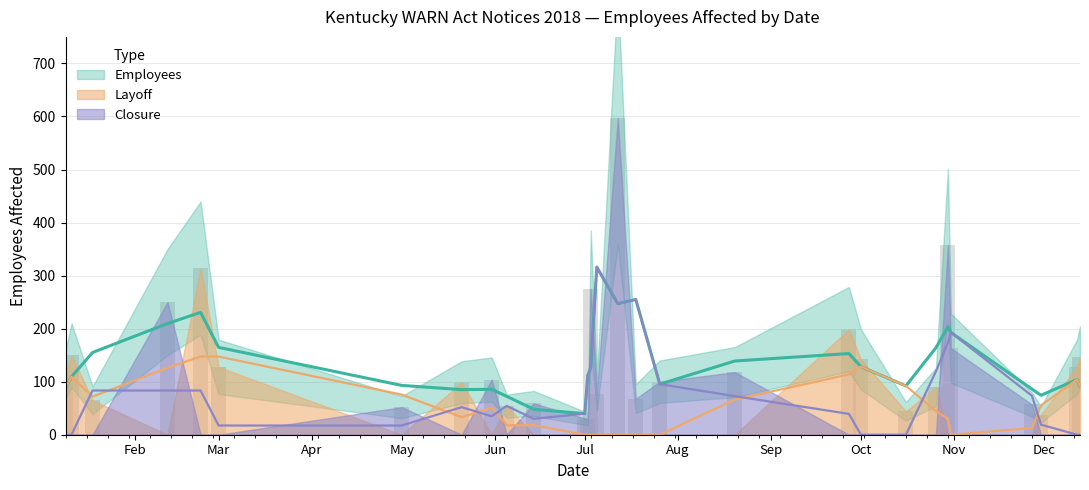

What is the difference between the highest and lowest values at 2018-10-01?

142